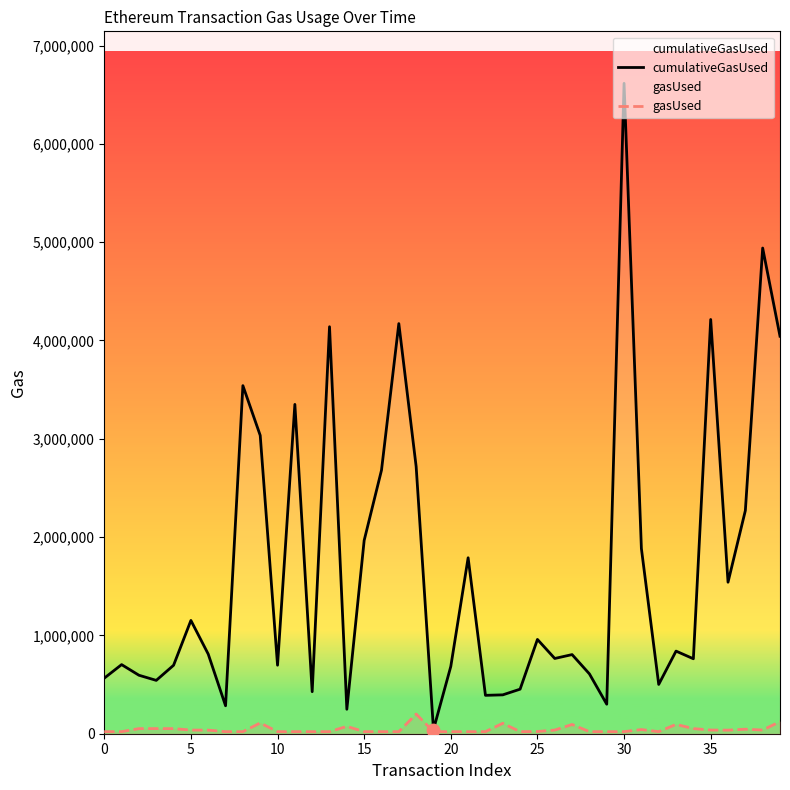

Is the value of cumulativeGasUsed at 26 greater than the value of gasUsed at 15?

Yes